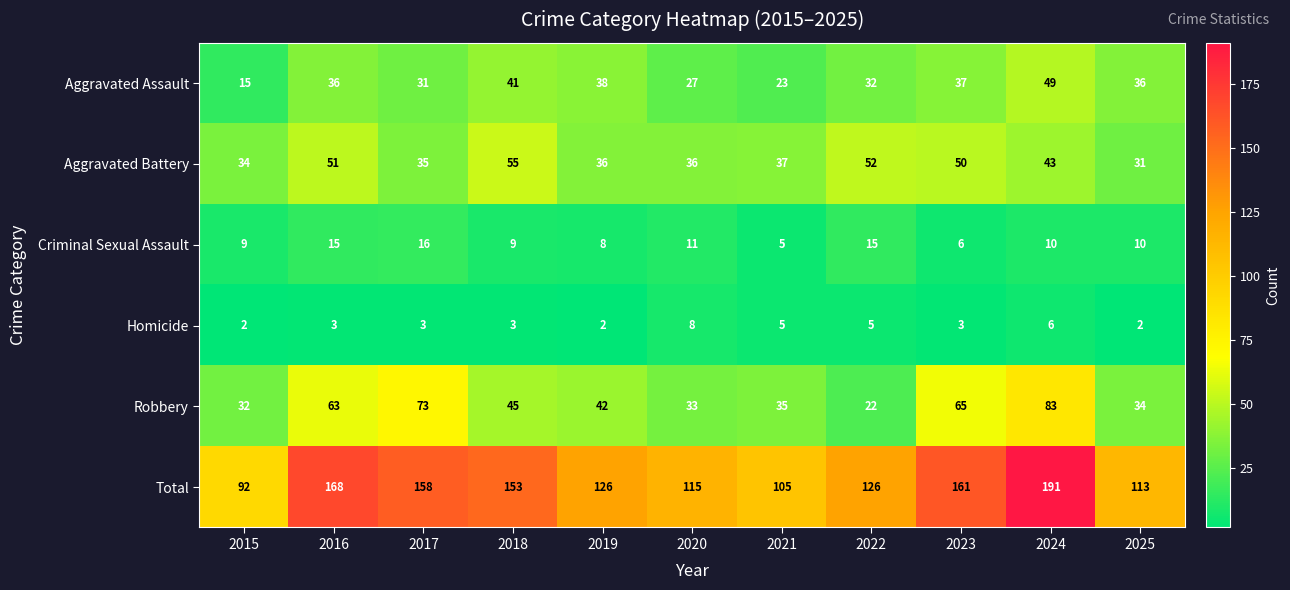

The Total series shows 82 at 2024. True or false?

False